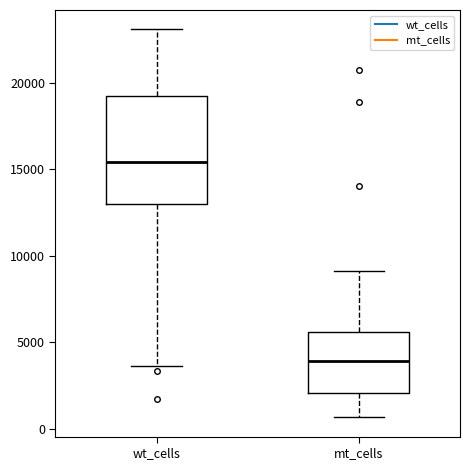

Where does the upper whisker of the box for mt_cells end on the y-axis? The values are not printed on the chart, so give them approximately, as read against the axis.

9000